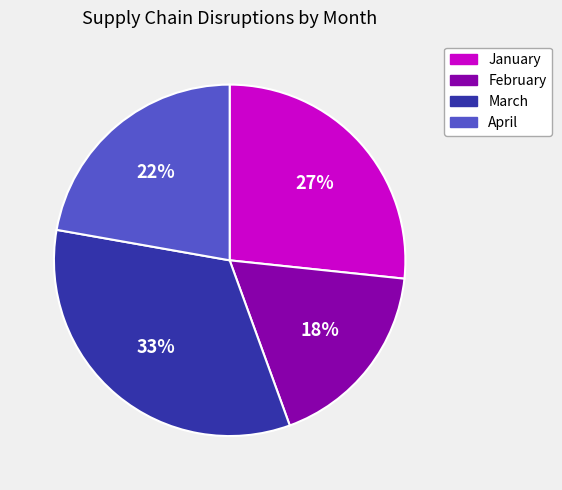

How many segments does this pie chart have?

4